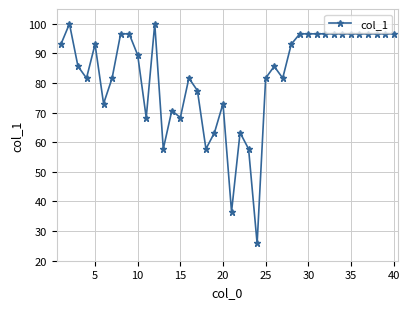

What is the value of the 8th point from the left?

96.6